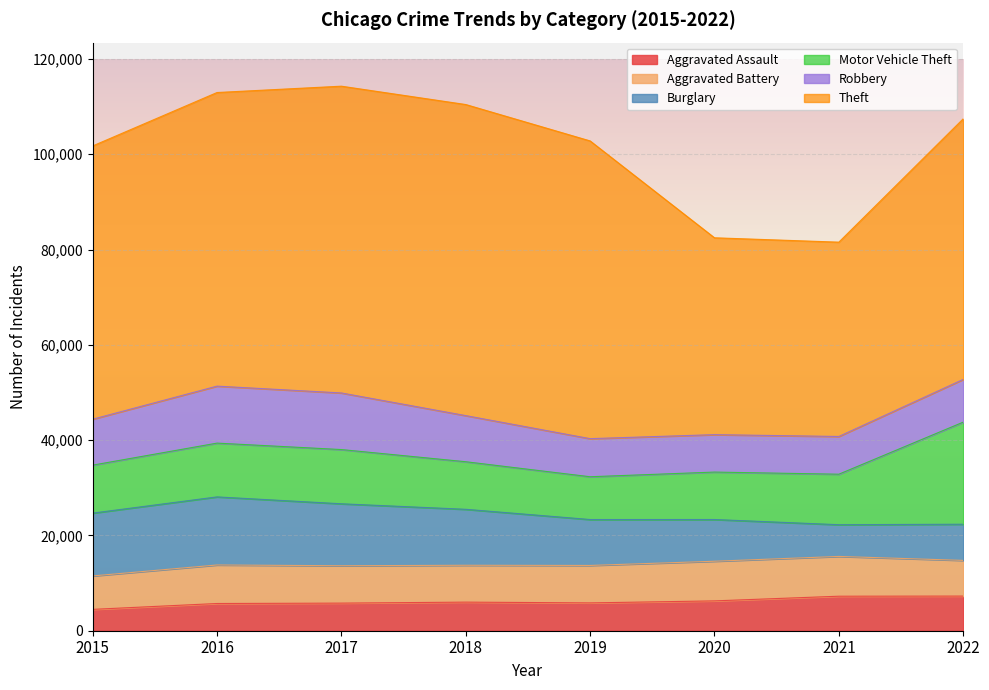

The value of Burglary at 2017 is 13001. True or false?

True